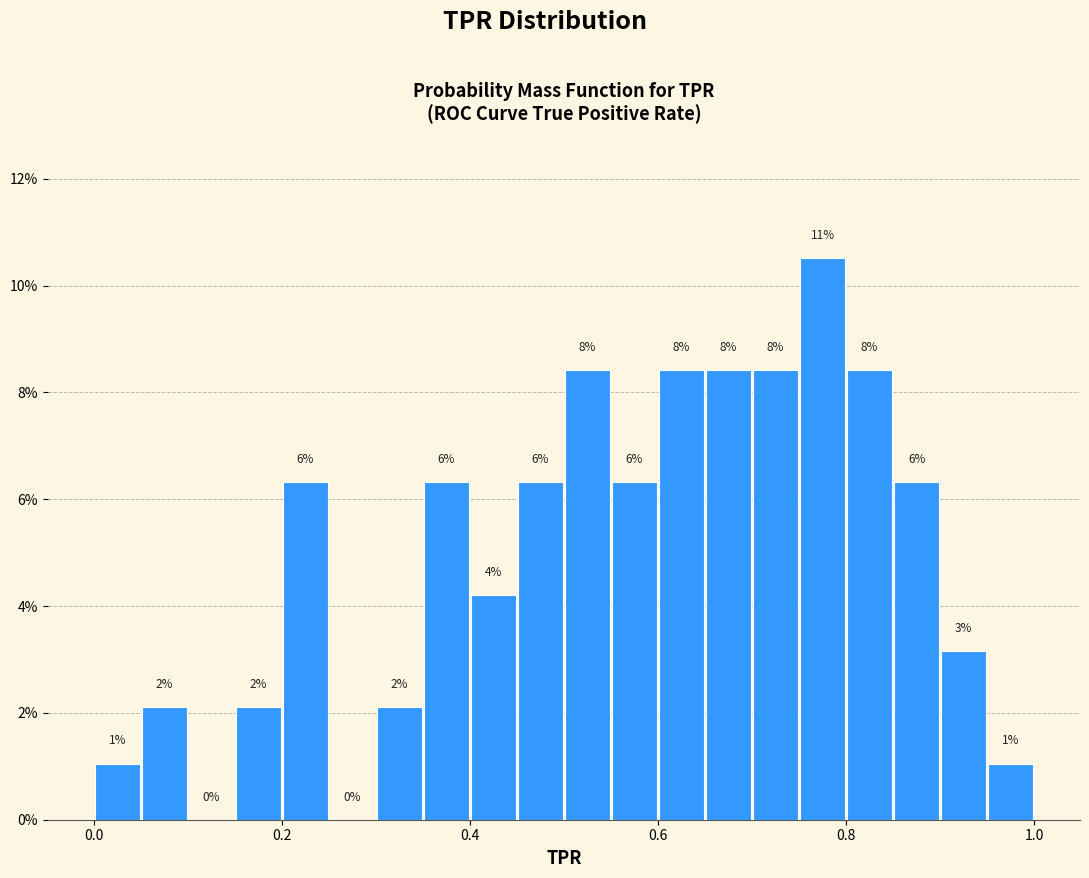

Around what value on the x-axis is the tallest bar? Give the approximate position of its centre, as read against the axis.

0.78